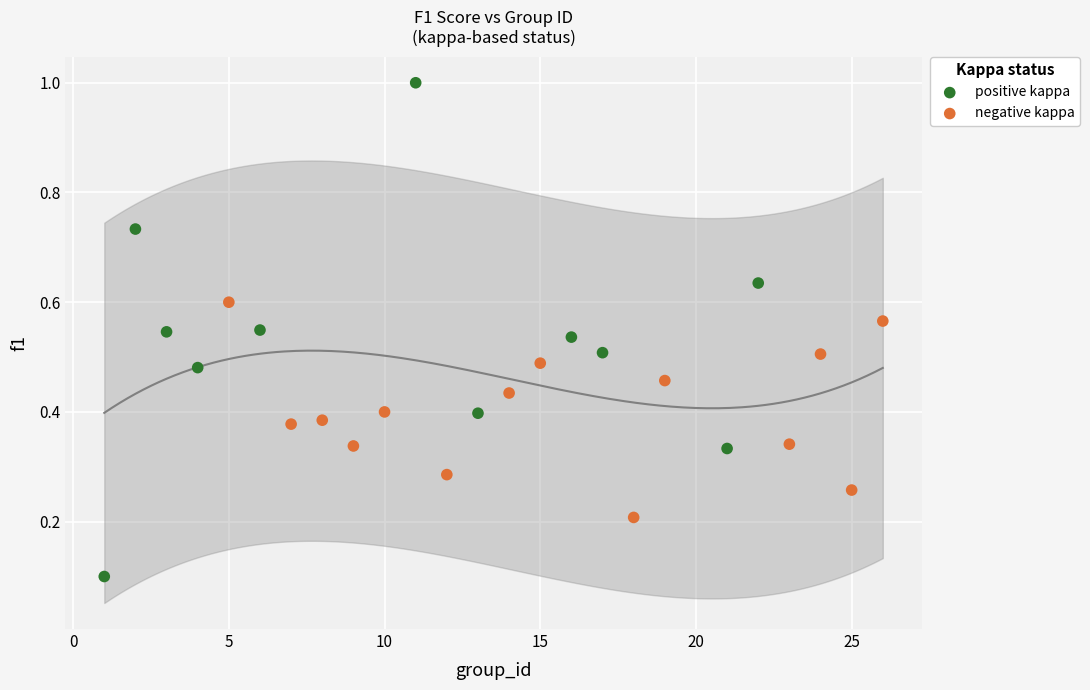

Which series contains the highest Y value?

positive kappa